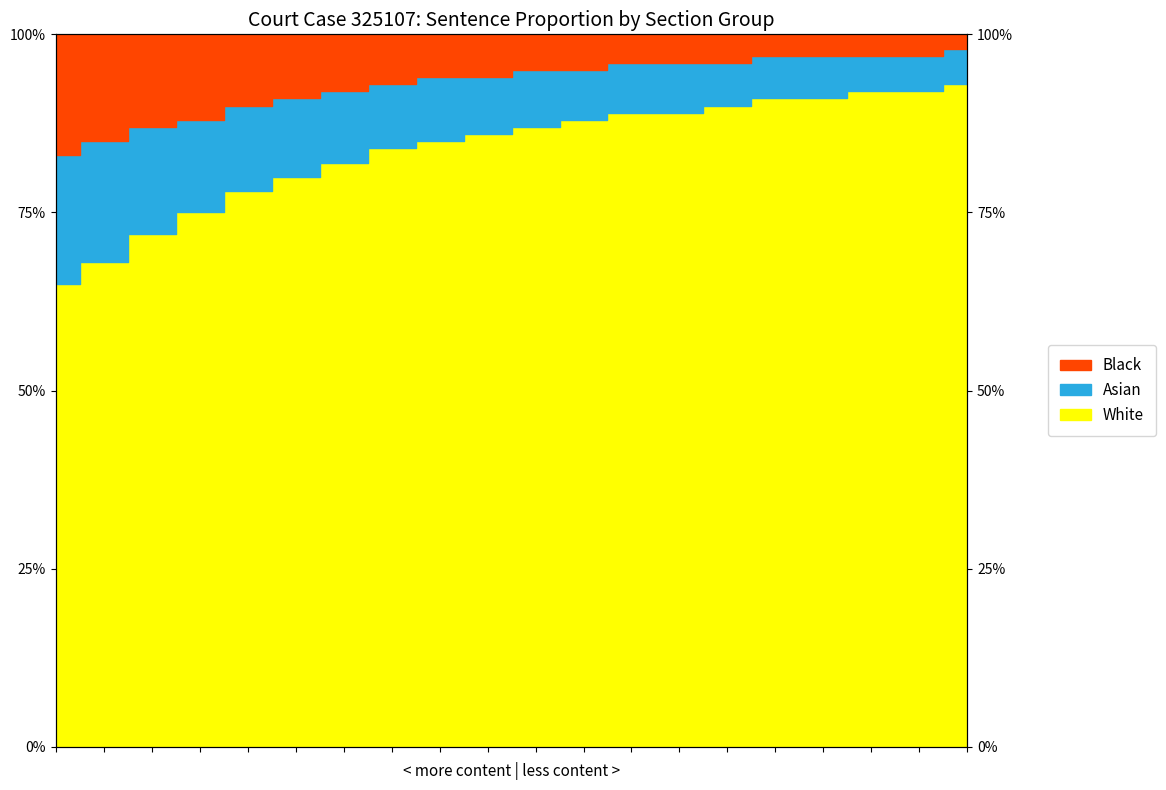

What is the spread (max minus min) of values at 9?

9